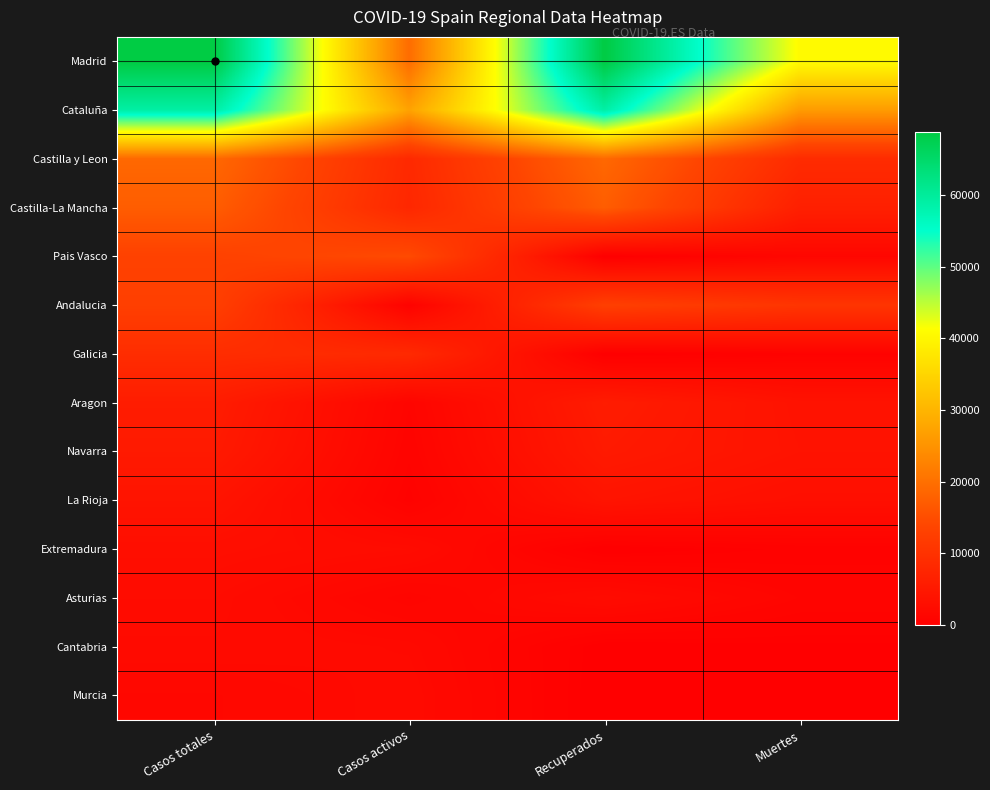

Rank the series at Muertes from highest to lowest value.

Madrid, Cataluña, Andalucia, Castilla y Leon, Castilla-La Mancha, Navarra, Aragon, La Rioja, Pais Vasco, Asturias, Galicia, Extremadura, Cantabria, Murcia